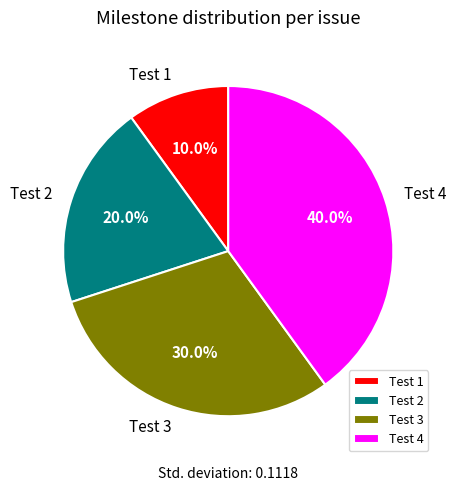

Which slice is the largest?

Test 4